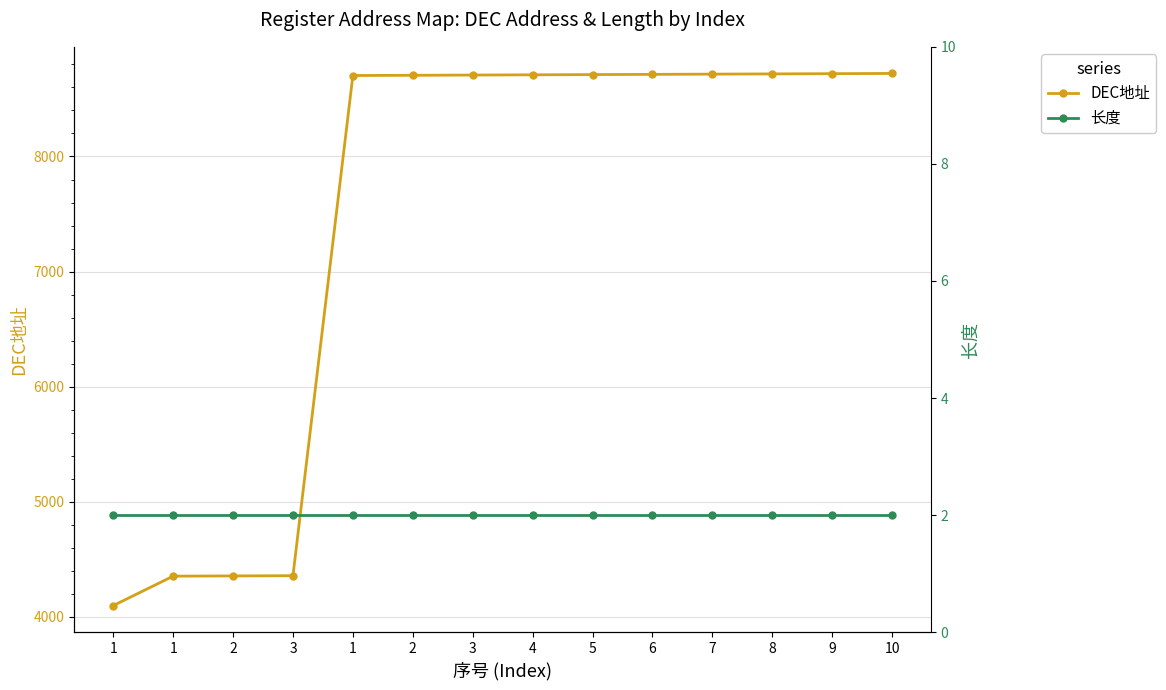

True or false: DEC地址 has more than 1 points higher than both neighbors.

False